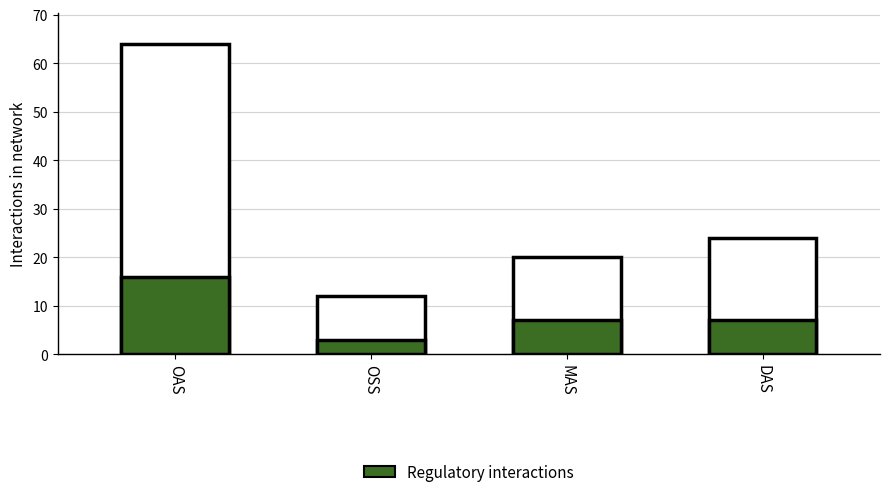

What is the average value of the Total interactions series?

30